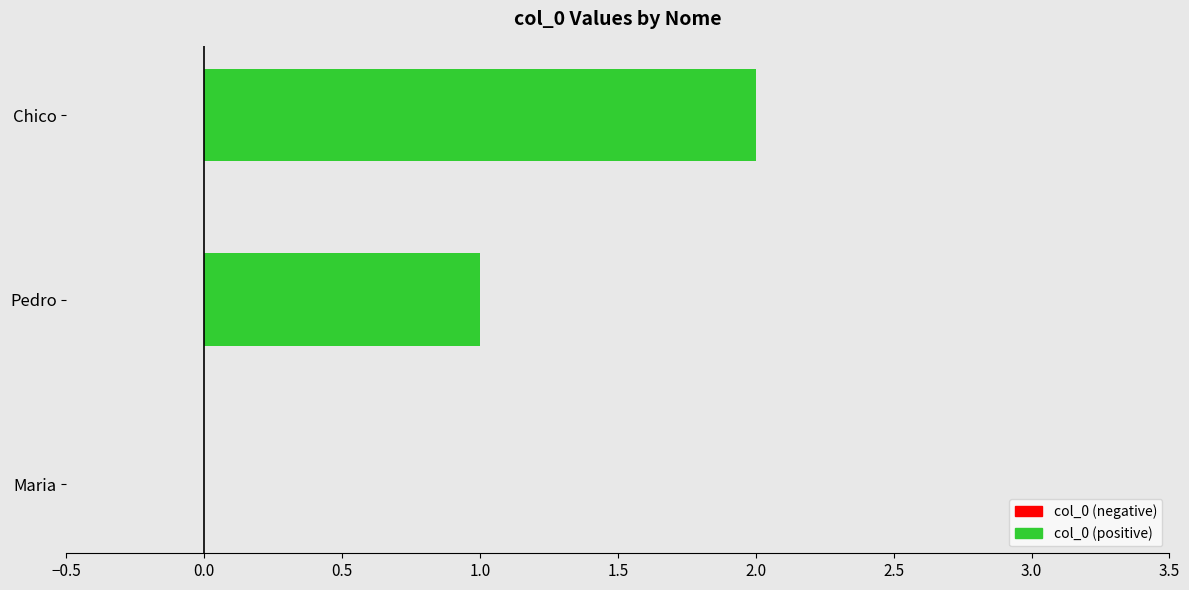

What is the sum of all values?

3